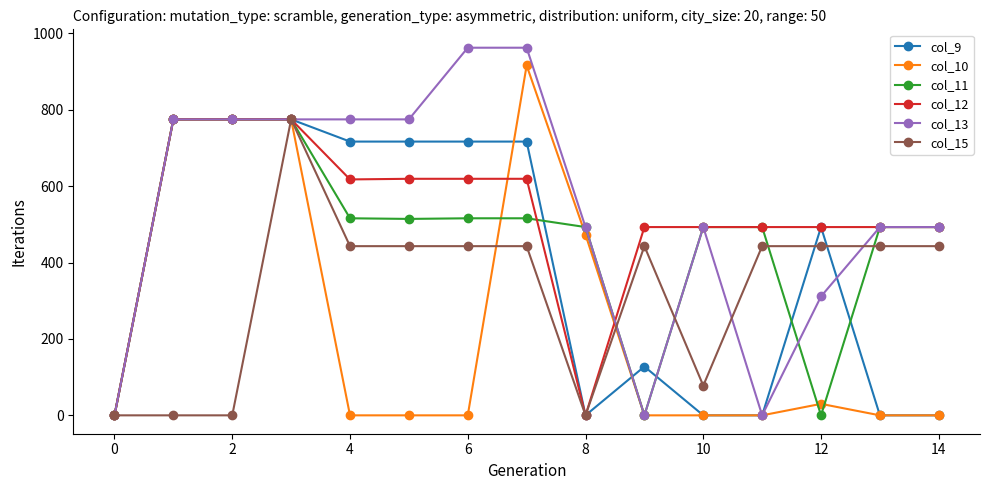

Which series has the widest spread of values?

col_13